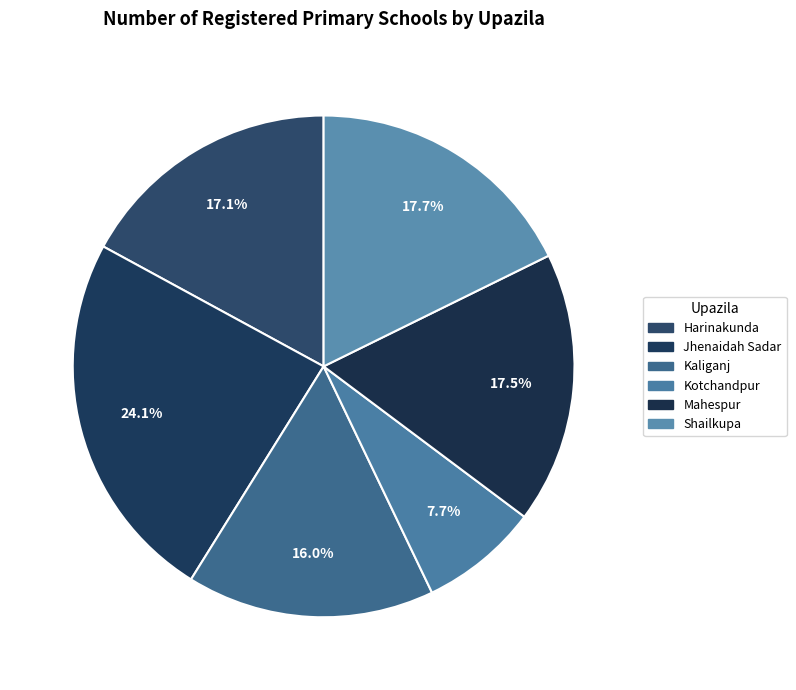

To the nearest percent, what is the difference between the Mahespur and Kaliganj slice percentages?

2%